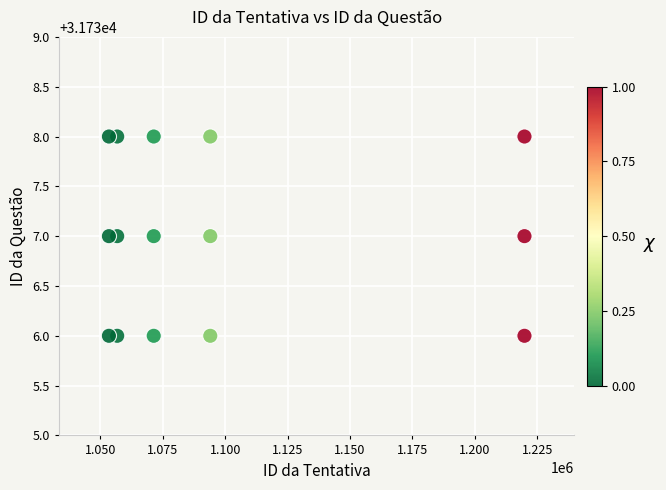

What is the range of X values (max minus min)?

166354